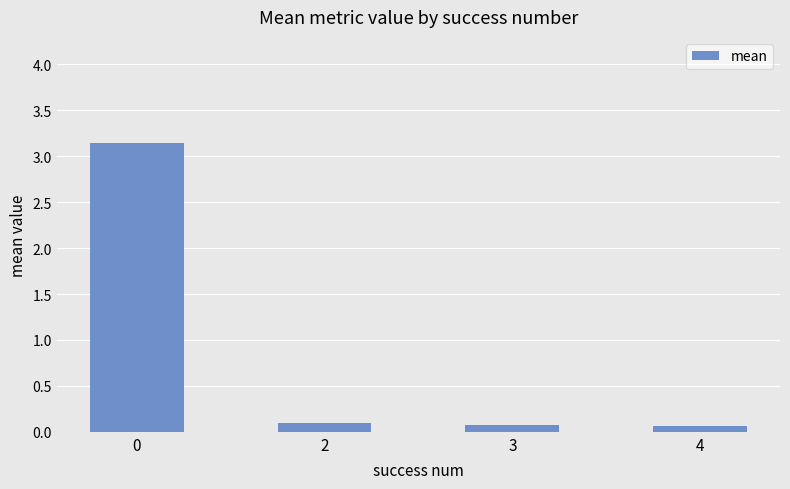

What is the change in value from 0 to 2?

-3.0